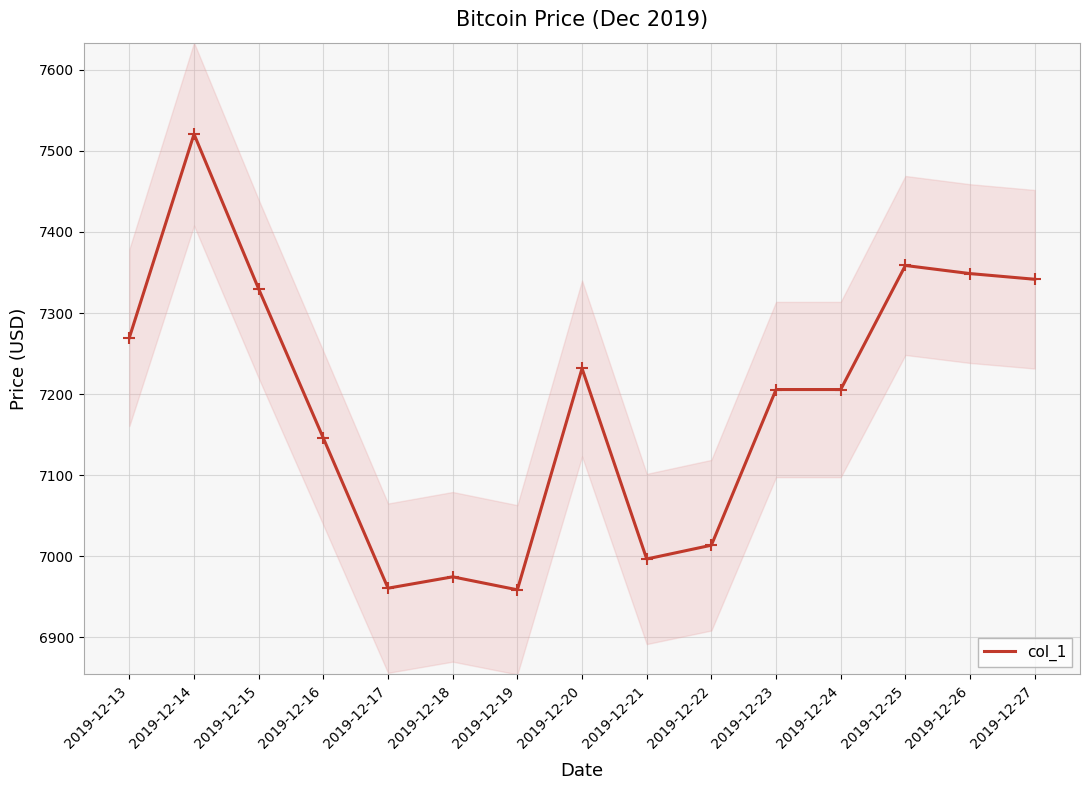

What is the change in value from 2019-12-15 to 2019-12-26?

+19.0